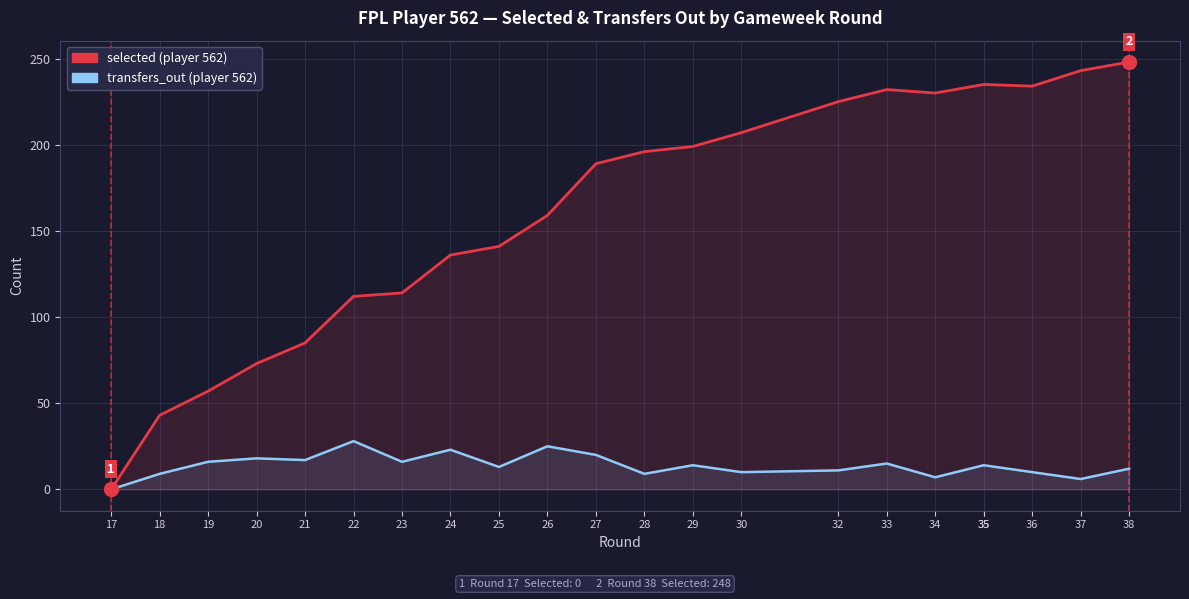

Reading left to right, extract all data points from this chart.

selected: 17=0	18=43	19=57	20=73	21=85	22=112	23=114	24=136	25=141	26=159	27=189	28=196	29=199	30=207	32=225	33=232	34=230	35=235	35=235	36=234	37=243	38=248
transfers_out: 17=0	18=9	19=16	20=18	21=17	22=28	23=16	24=23	25=13	26=25	27=20	28=9	29=14	30=10	32=11	33=15	34=7	35=14	35=14	36=10	37=6	38=12